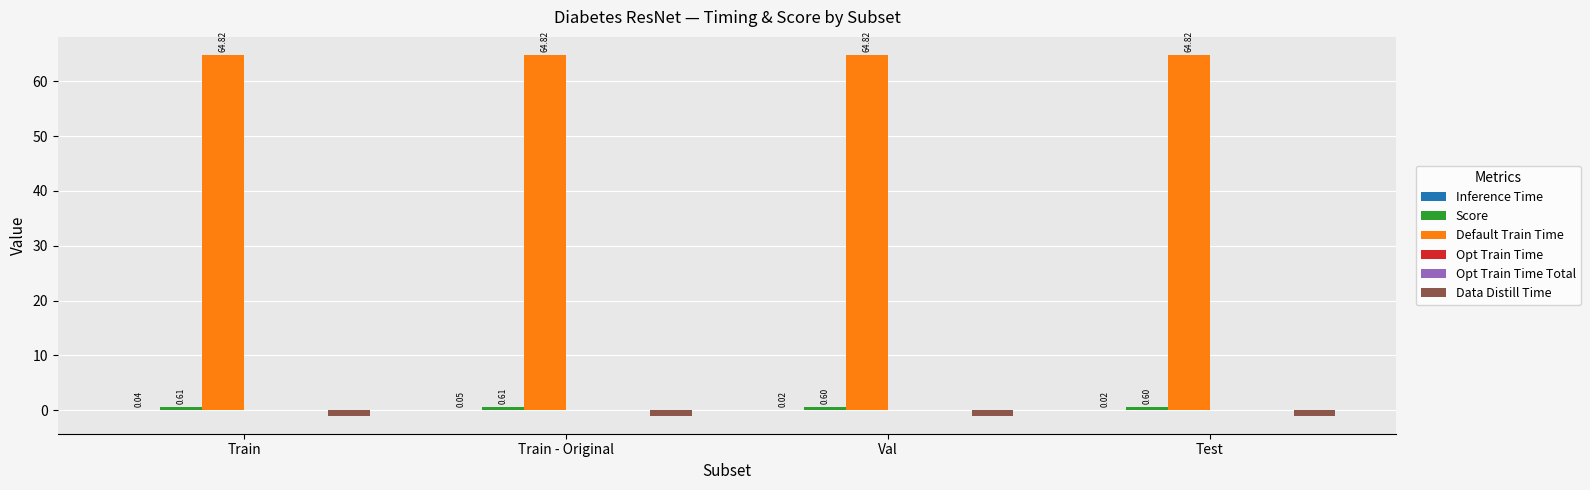

At which label is Score closest to 0?

Test